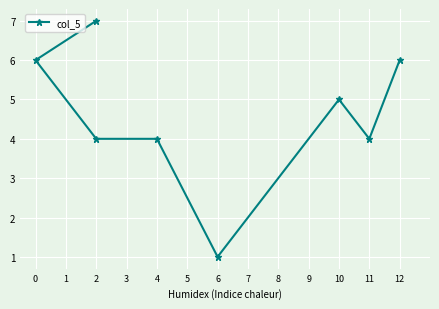

What is the change in value from 0 to 2?

-2